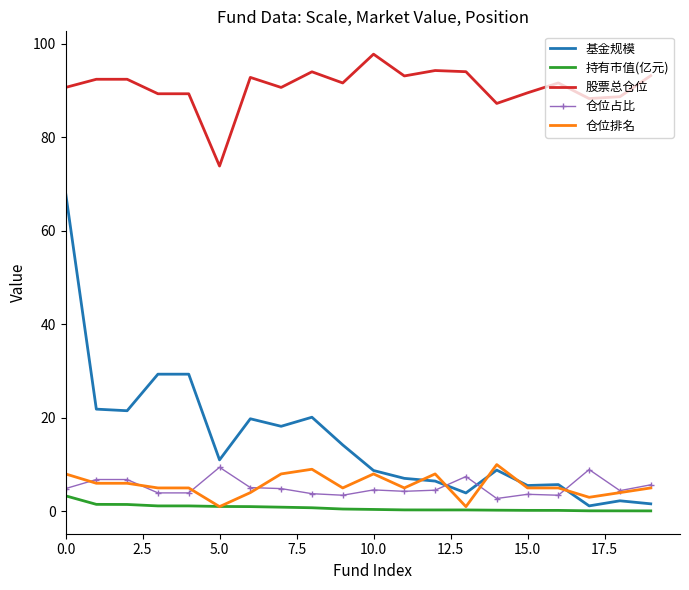

Which series has the largest range (max minus min)?

基金规模